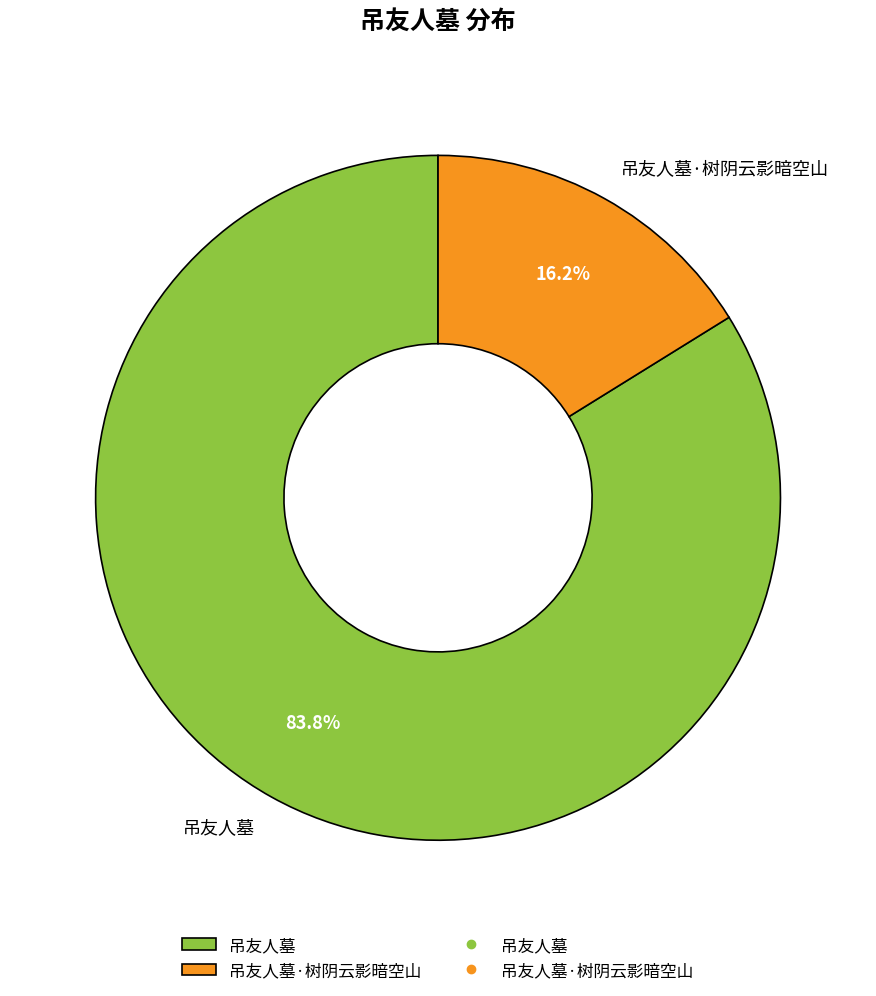

What is the ratio of the value at 吊友人墓·树阴云影暗空山 to the value at 吊友人墓?

0.2